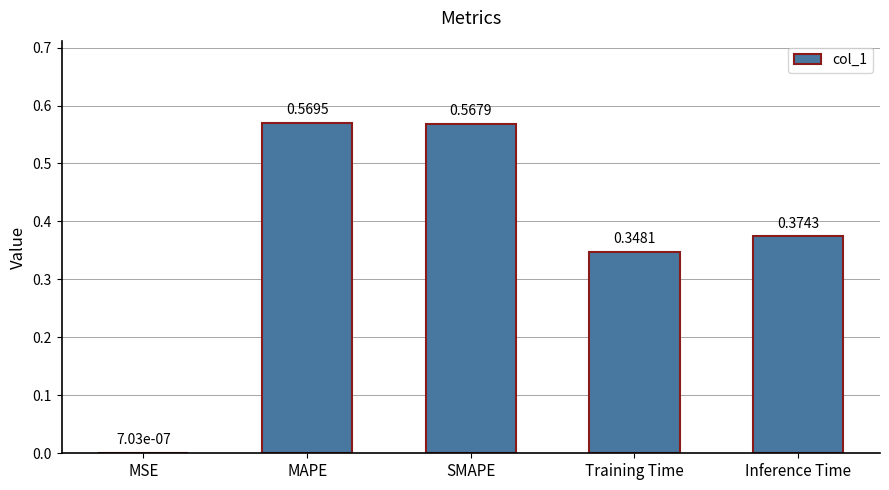

The chart shows a value of 0.6 at Training Time. True or false?

False